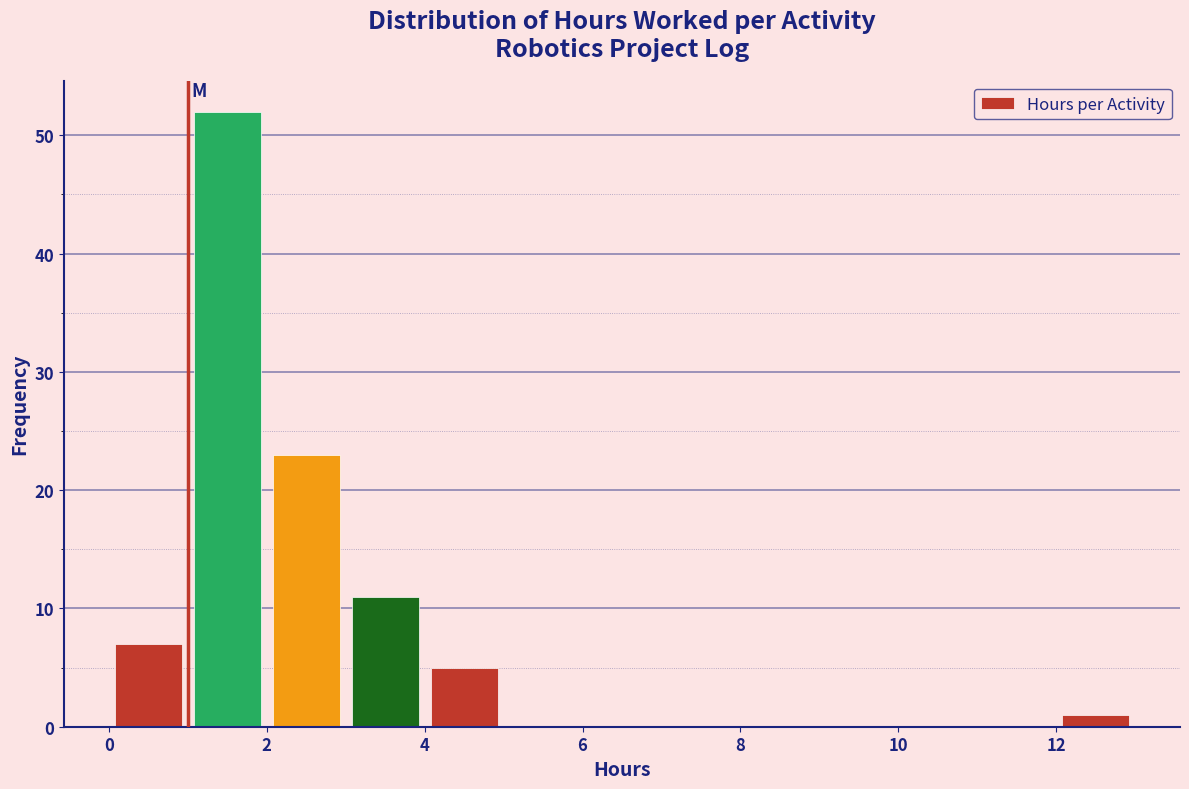

What is the height of the bar covering 3 to 4 on the x-axis? The values are not printed on the chart, so give them approximately, as read against the axis.

11